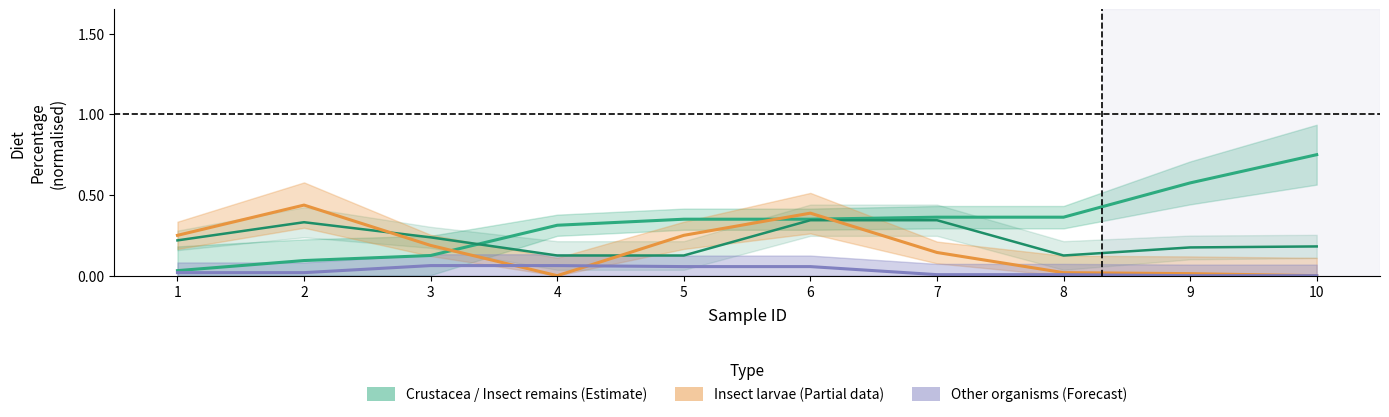

Reading left to right, what are all the values shown in this chart?

Crustacea (Estimate): 0.0	0.1	0.1	0.3	0.3	0.3	0.4	0.4	0.6	0.8
Insect remains (Estimate): 0.2	0.3	0.2	0.1	0.1	0.3	0.3	0.1	0.2	0.2
Insect larvae (Partial): 0.2	0.4	0.2	0.0	0.2	0.4	0.1	0.0	0.0	0.0
Other organisms (Forecast): 0.0	0.0	0.1	0.1	0.1	0.1	0.0	0.0	0.0	0.0